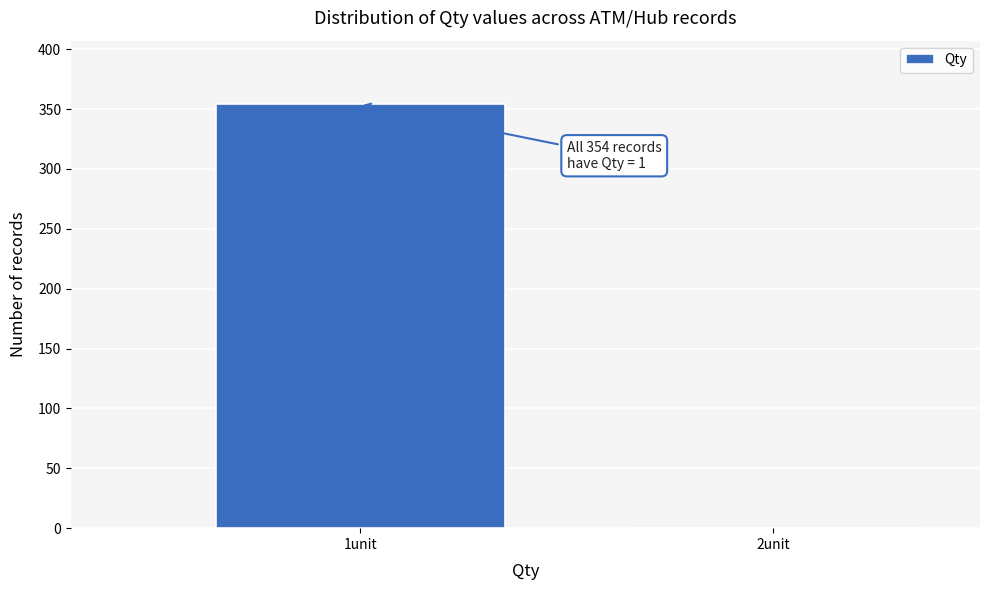

Reading left to right, extract all data points from this chart.

1unit=354	2unit=0